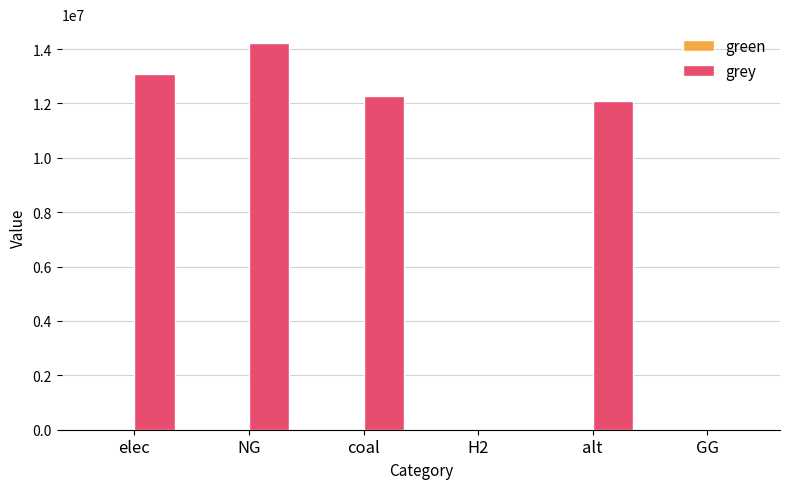

What value does the data have at alt?

12083802.7